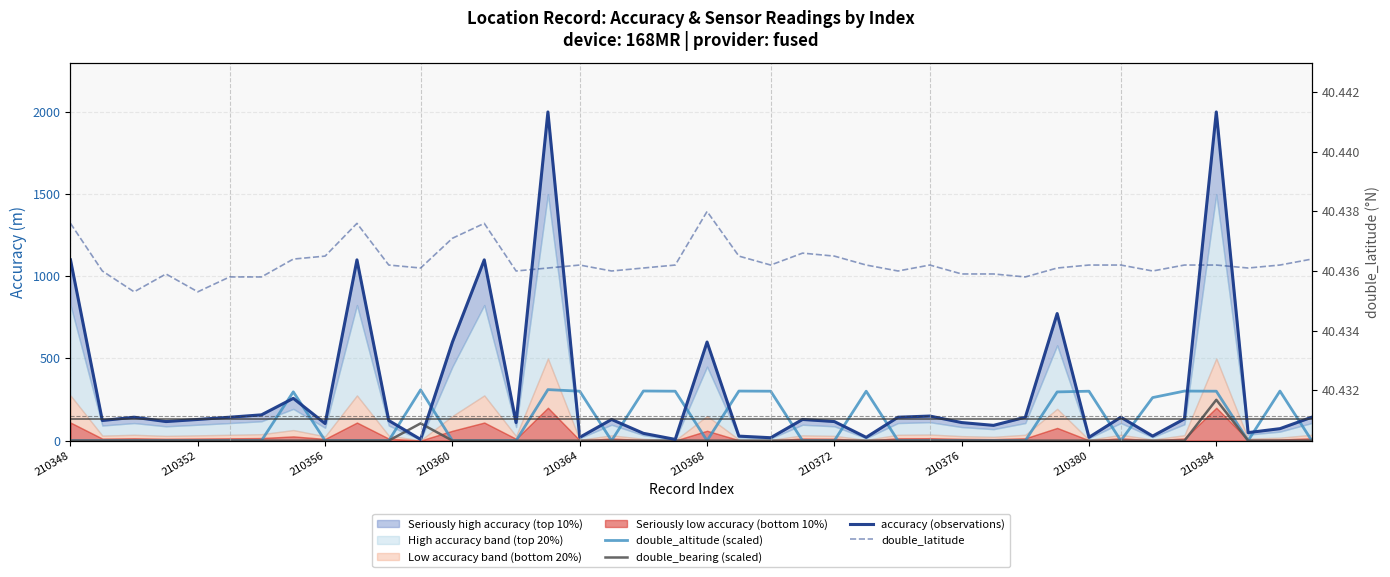

The double_latitude series shows 40.4 at 31. True or false?

True